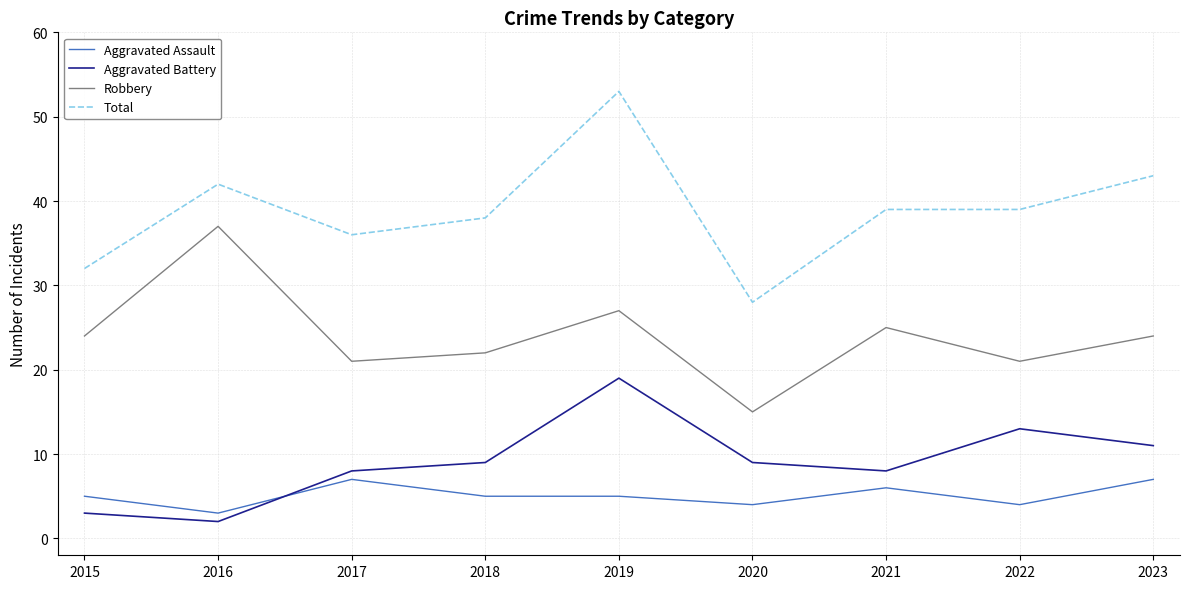

How many lines are shown in the chart?

4